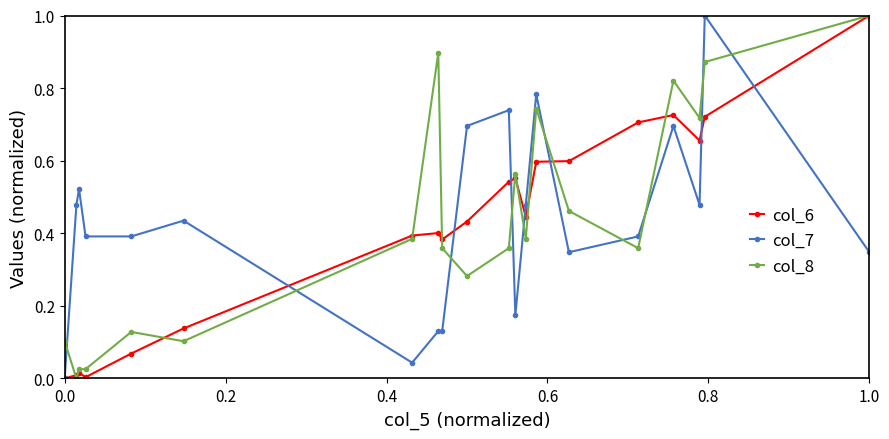

What are all the series names shown in the legend?

col_6, col_7, col_8